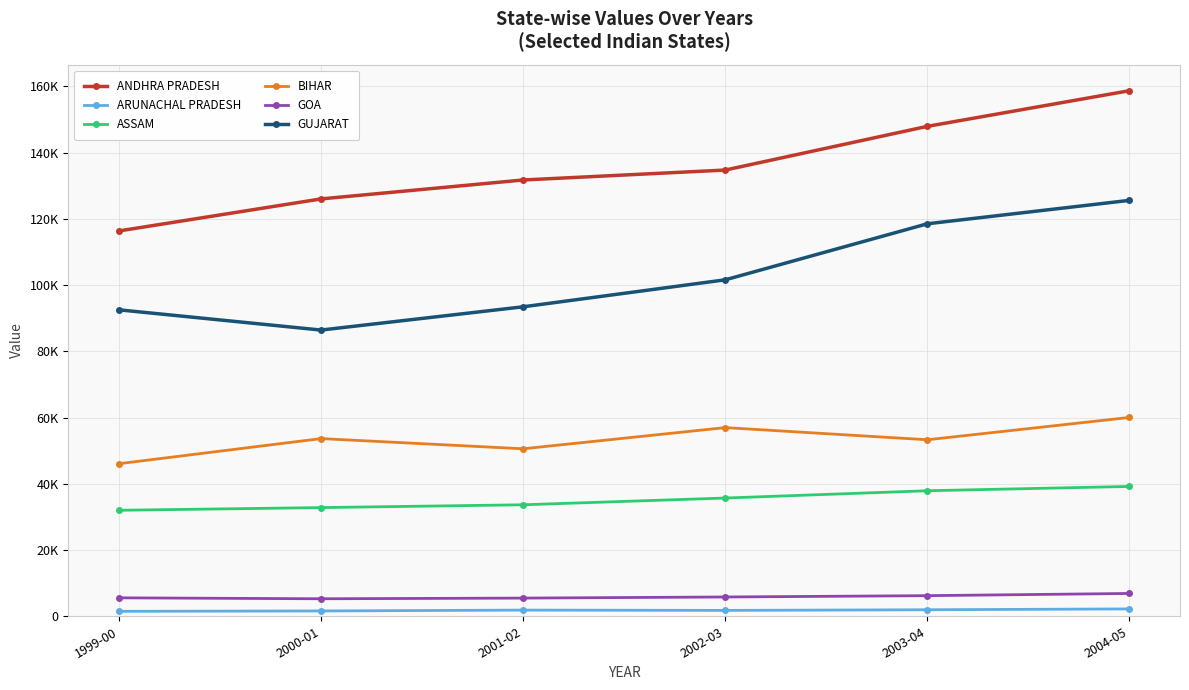

What are all the series names shown in the legend?

ANDHRA PRADESH, ARUNACHAL PRADESH, ASSAM, BIHAR, GOA, GUJARAT